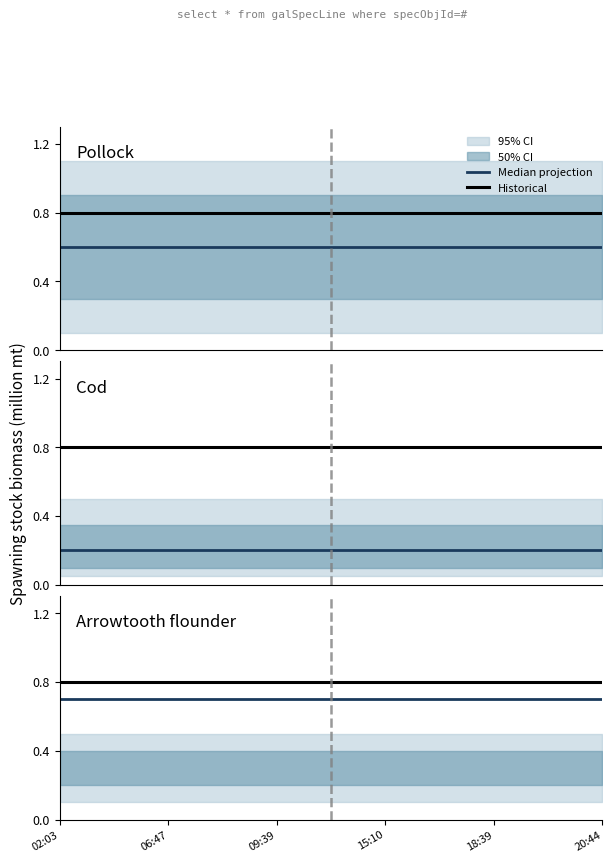

At which category does the chart reach its peak across all series?

02:03